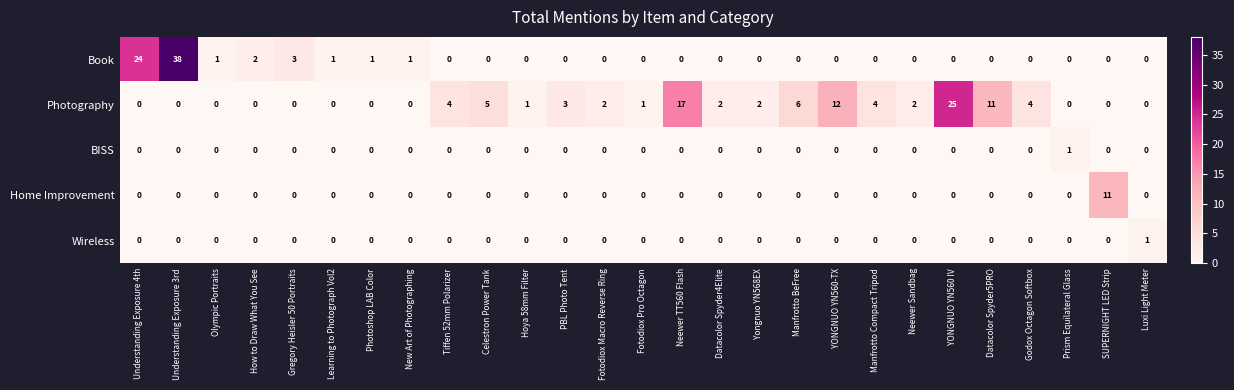

The Home Improvement series shows 0 at Datacolor Spyder5PRO. True or false?

True